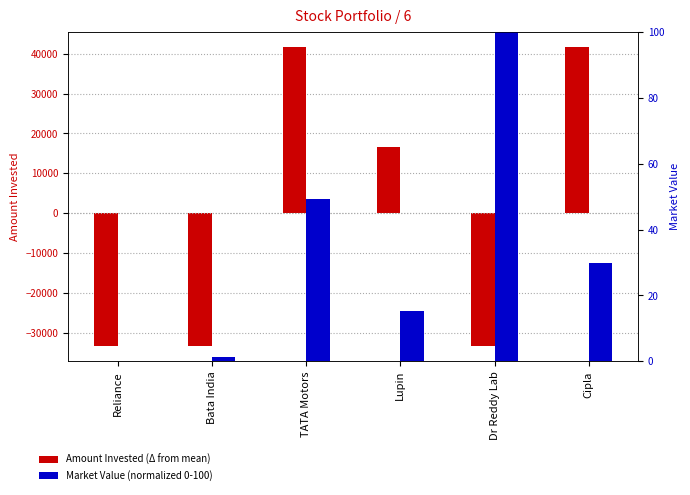

Rank the categories by Market Value (normalized) value from highest to lowest.

Dr Reddy Lab, TATA Motors, Cipla, Lupin, Bata India, Reliance